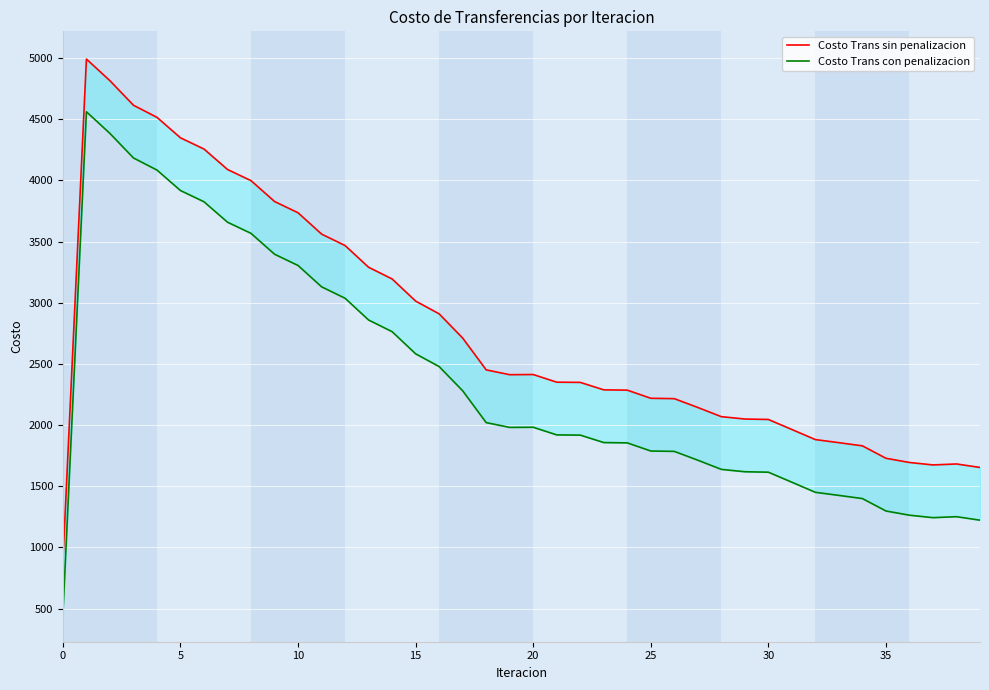

Reading right to left, extract all data points from this chart.

Costo Trans sin penalizacion: 1654.0	1682.5	1674.6	1694.7	1729.1	1830.6	1856.6	1881.8	1964.2	2046.3	2049.9	2069.3	2144.3	2216.5	2219.5	2286.0	2288.5	2349.5	2351.2	2413.7	2412.3	2451.7	2711.8	2909.8	3014.0	3195.0	3290.4	3468.1	3561.9	3736.0	3828.3	3998.7	4089.9	4257.0	4348.8	4516.3	4615.2	4815.7	4992.6	887.2
Costo Trans con penalizacion: 1223.0	1251.5	1243.6	1263.6	1298.1	1399.6	1425.6	1450.7	1533.2	1615.3	1618.9	1638.3	1713.3	1785.4	1788.5	1854.9	1857.5	1918.5	1920.2	1982.6	1981.3	2020.7	2280.8	2478.7	2583.0	2764.0	2859.4	3037.1	3130.9	3305.0	3397.3	3567.7	3658.9	3826.0	3917.8	4085.2	4184.2	4384.6	4561.5	456.2